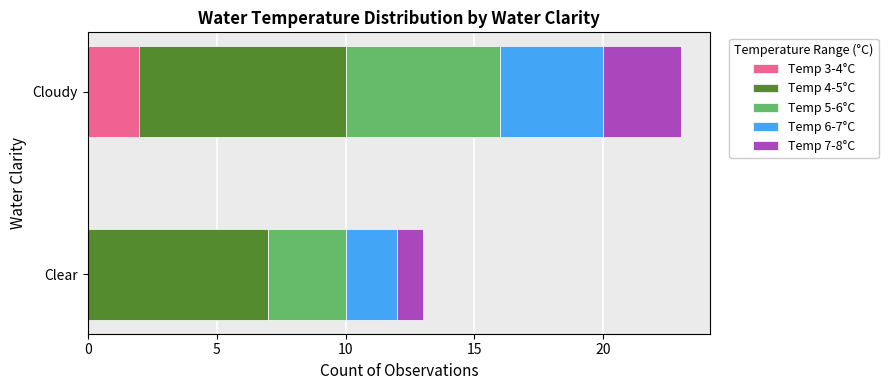

True or false: Temp 3-4°C has a value of 3 at Cloudy.

False